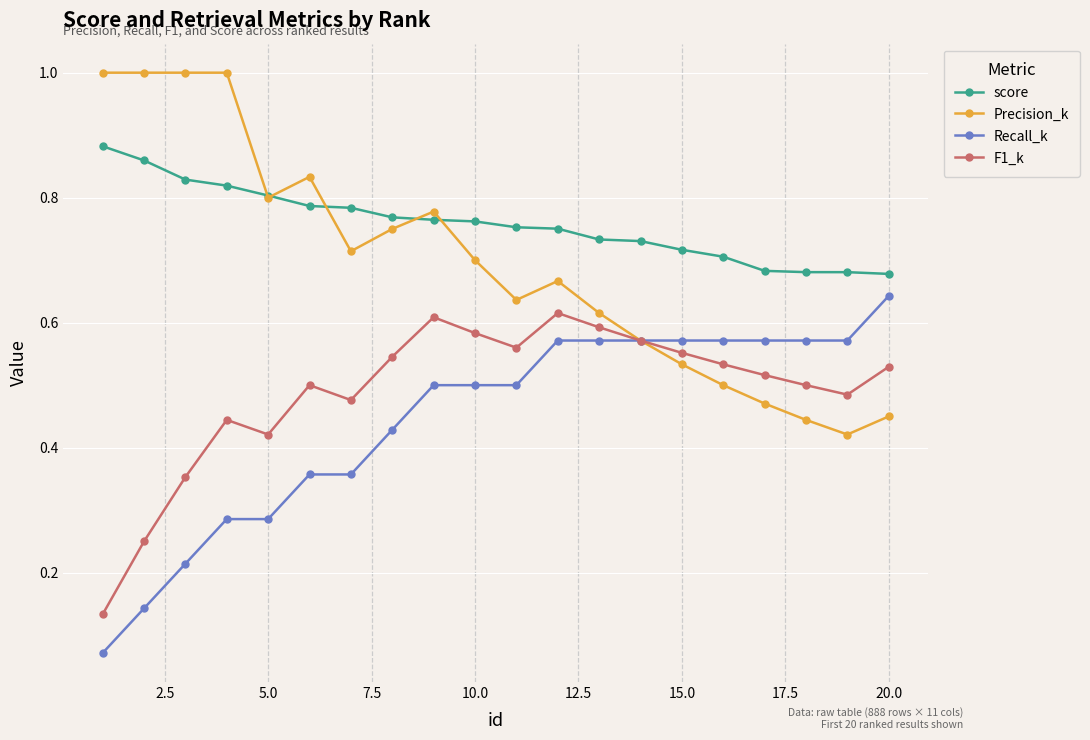

True or false: F1_k and score intersect in this chart.

False